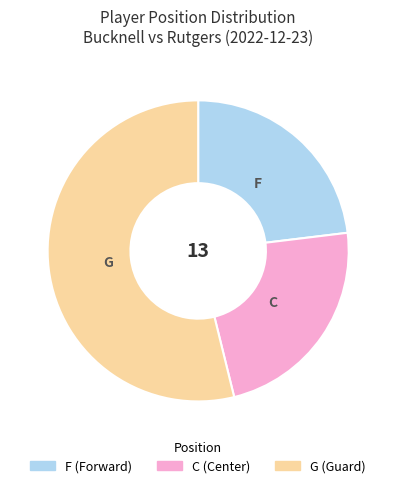

Combined, do C and F account for over 50%?

No